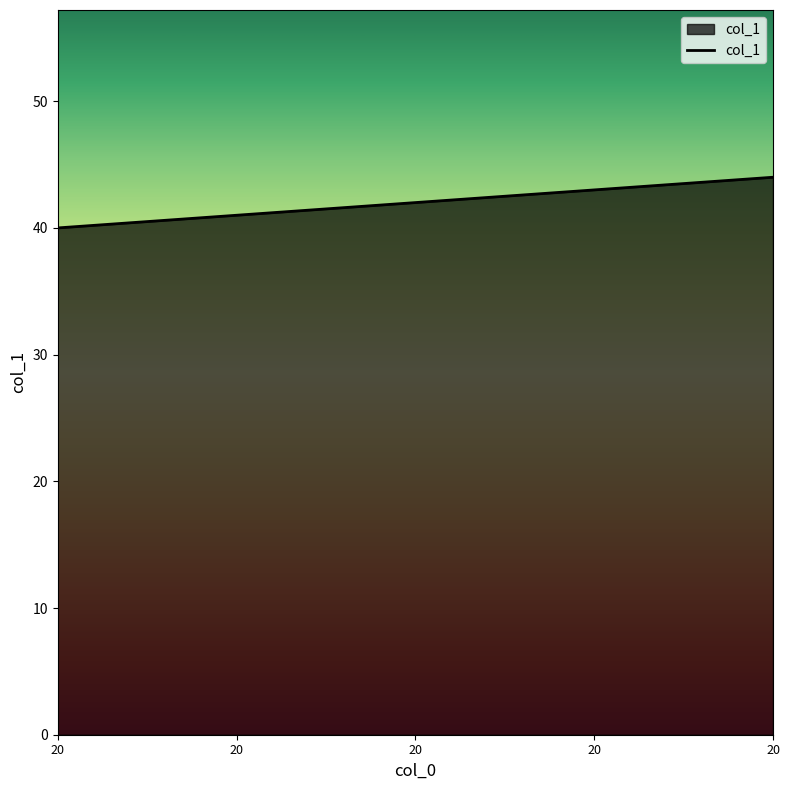

What value does the data have at 20?

41